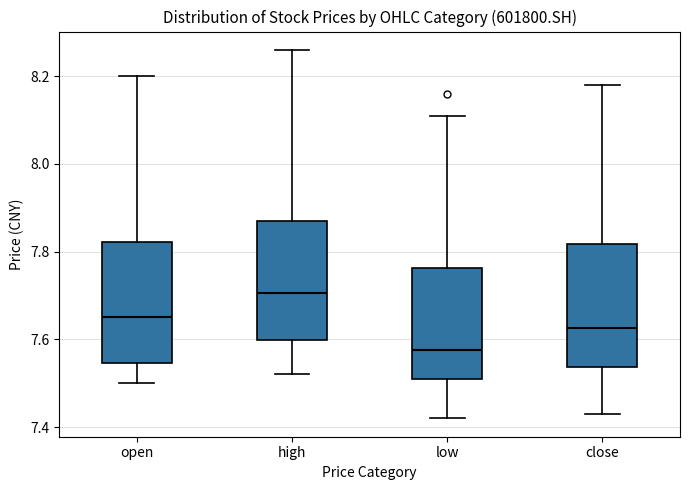

Reading left to right, read every box against the y-axis: the position of its median line, the range the box covers, and the ends of its whiskers. The values are not printed on the chart, so give them approximately, as read against the axis.

open: median 7.66, box 7.54 to 7.82, whiskers 7.50 to 8.20
high: median 7.70, box 7.60 to 7.88, whiskers 7.52 to 8.26
low: median 7.58, box 7.52 to 7.76, whiskers 7.42 to 8.12
close: median 7.62, box 7.54 to 7.82, whiskers 7.44 to 8.18